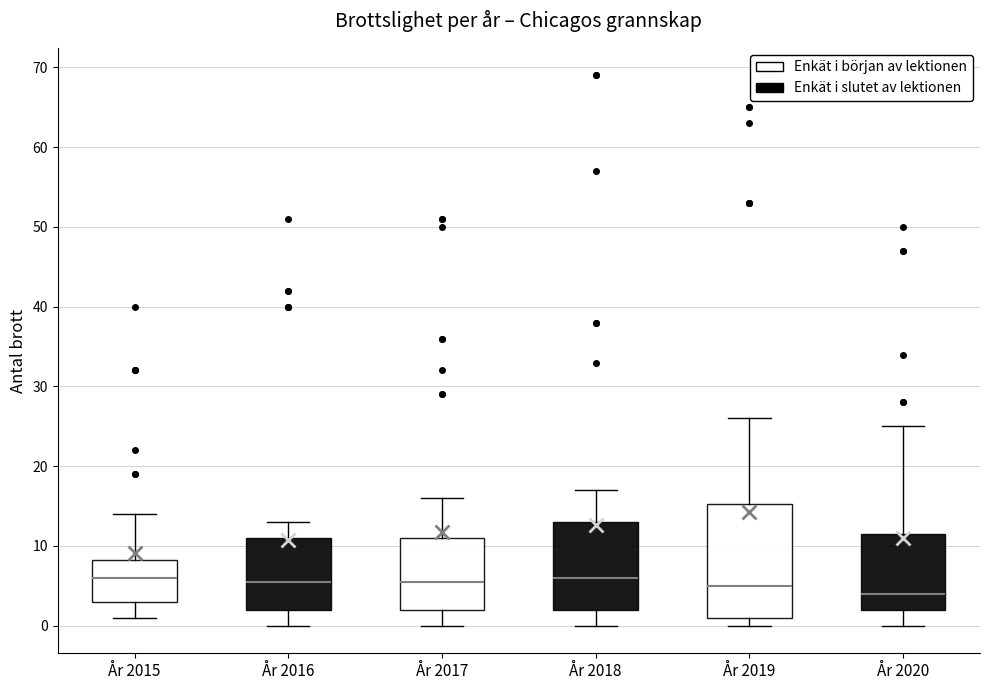

Where does the lower whisker of the box for År 2015 end on the y-axis? The values are not printed on the chart, so give them approximately, as read against the axis.

1